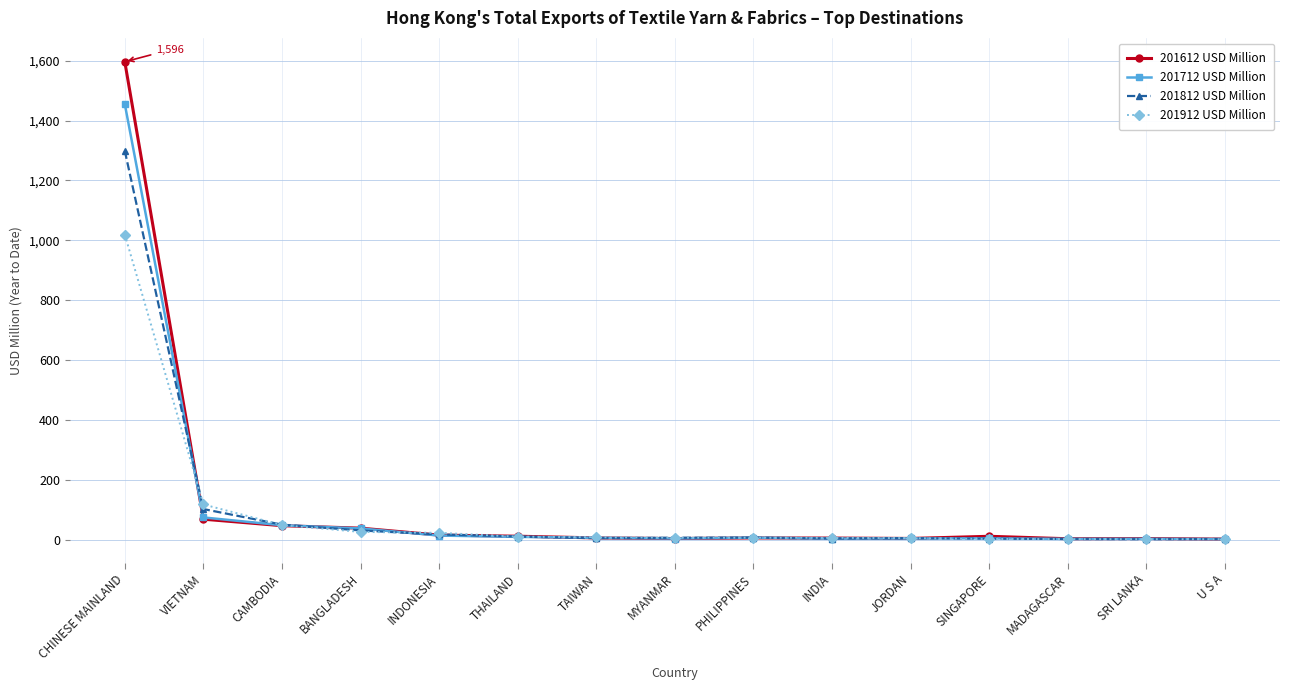

Between CHINESE MAINLAND and CAMBODIA, which series saw the biggest shift?

201612 USD Million